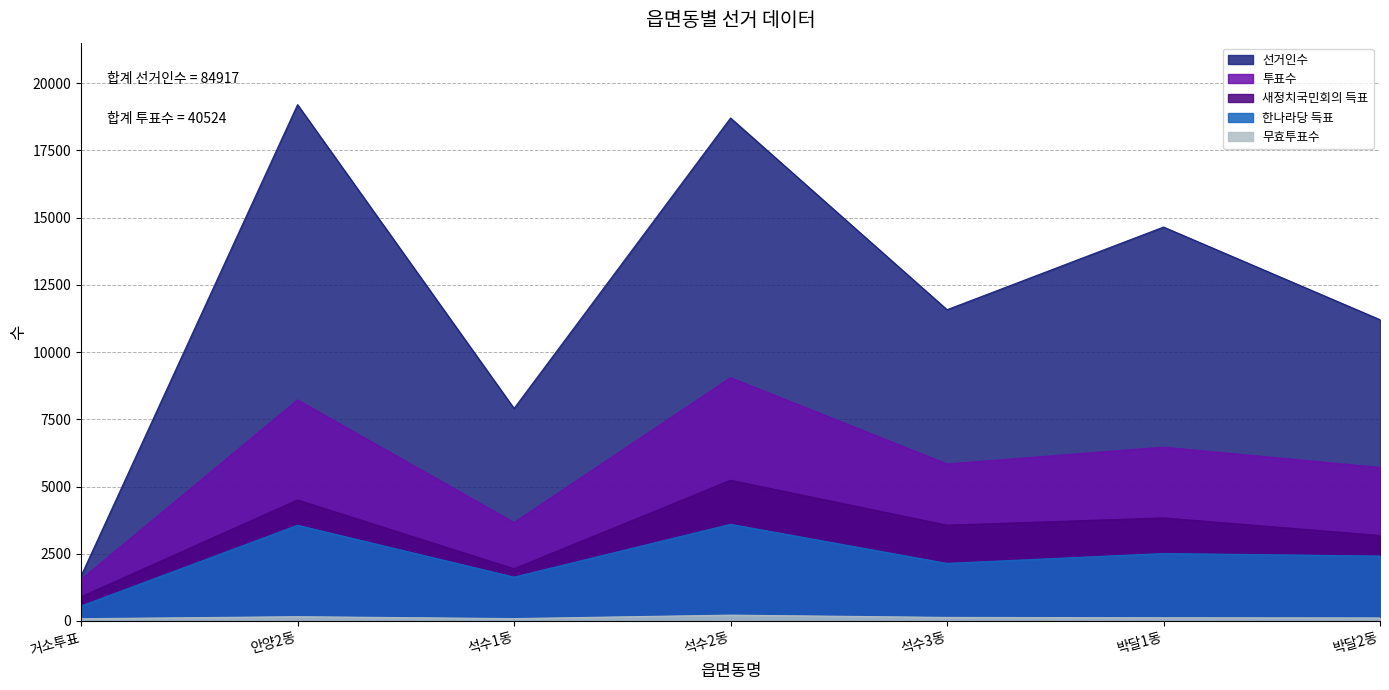

Where does the 투표수 series first go above 5841?

안양2동